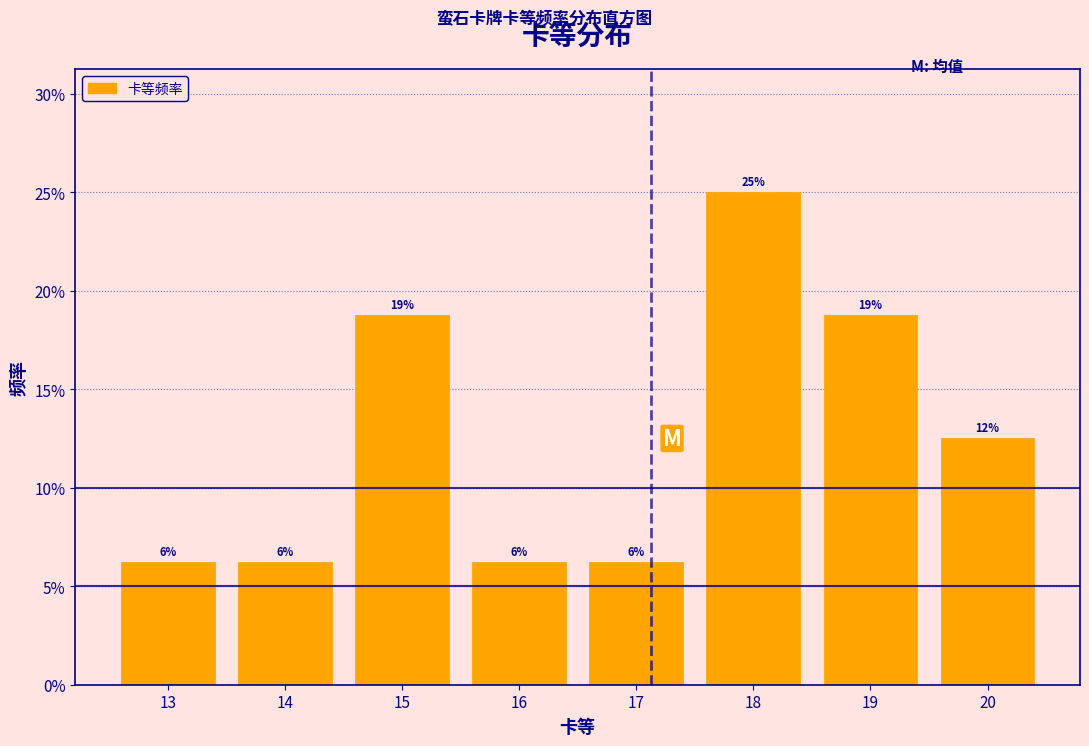

Does the chart contain any negative values?

No